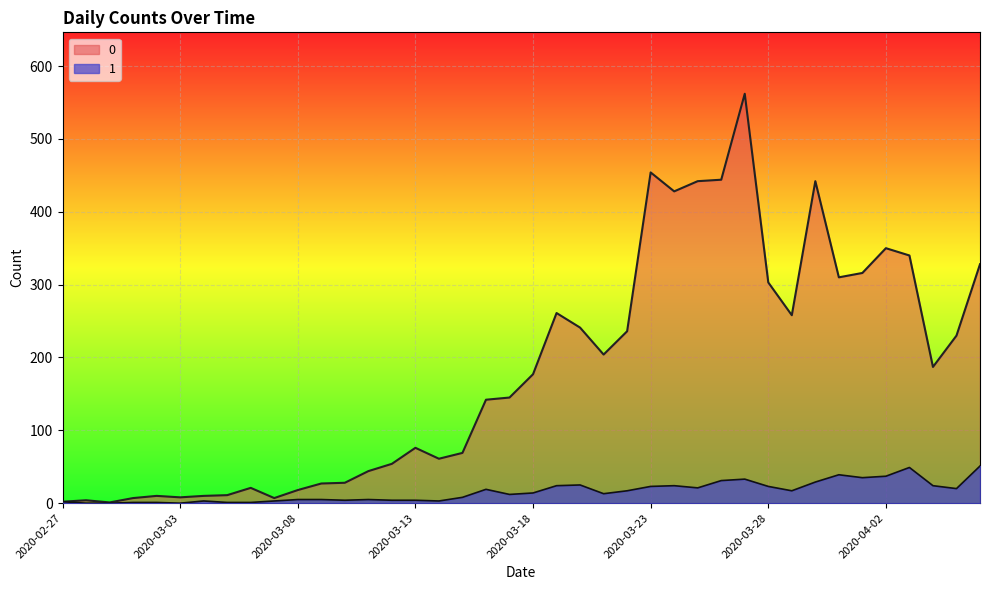

What position from the right is 2020-03-11?

27